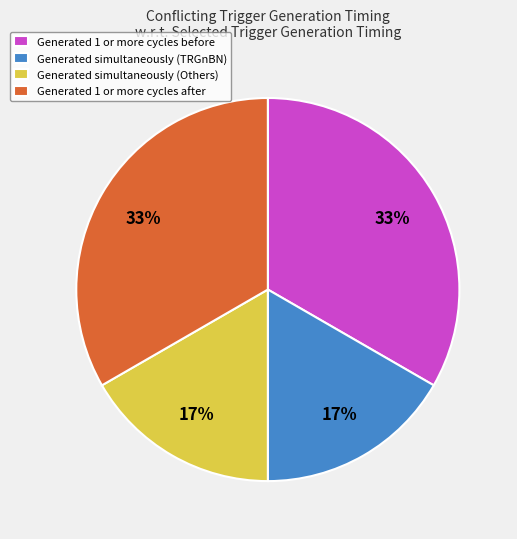

What percentage is the Generated simultaneously (Others) slice, to the nearest percent?

17%